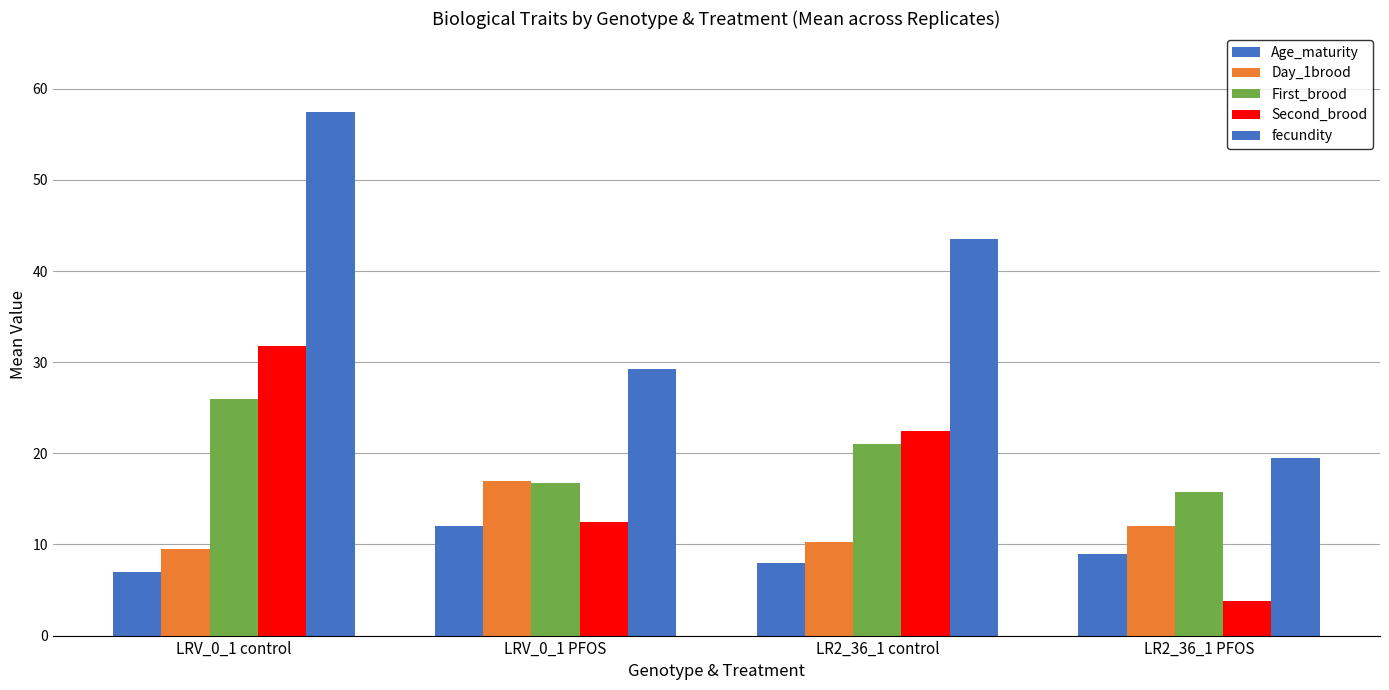

What is the difference between the second highest and minimum values in the Second_brood series?

18.8